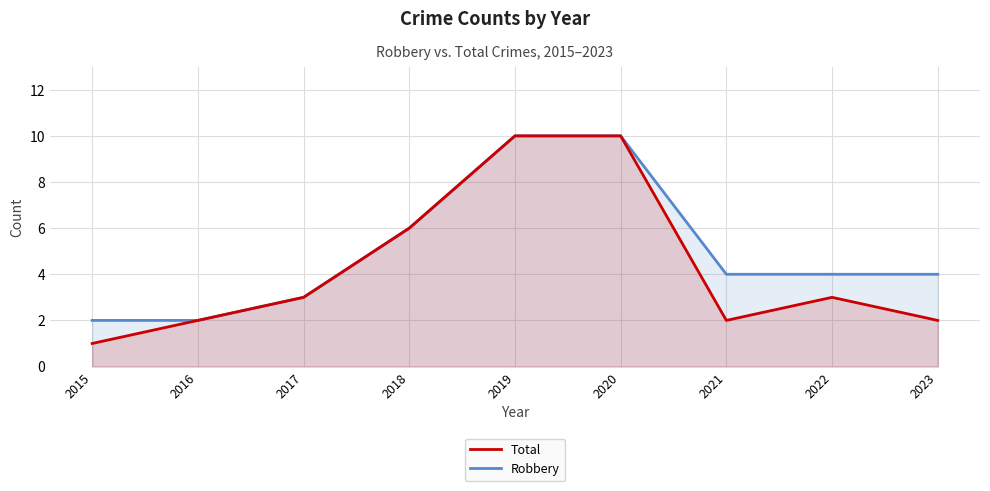

What is the total value across all series at 2016?

4